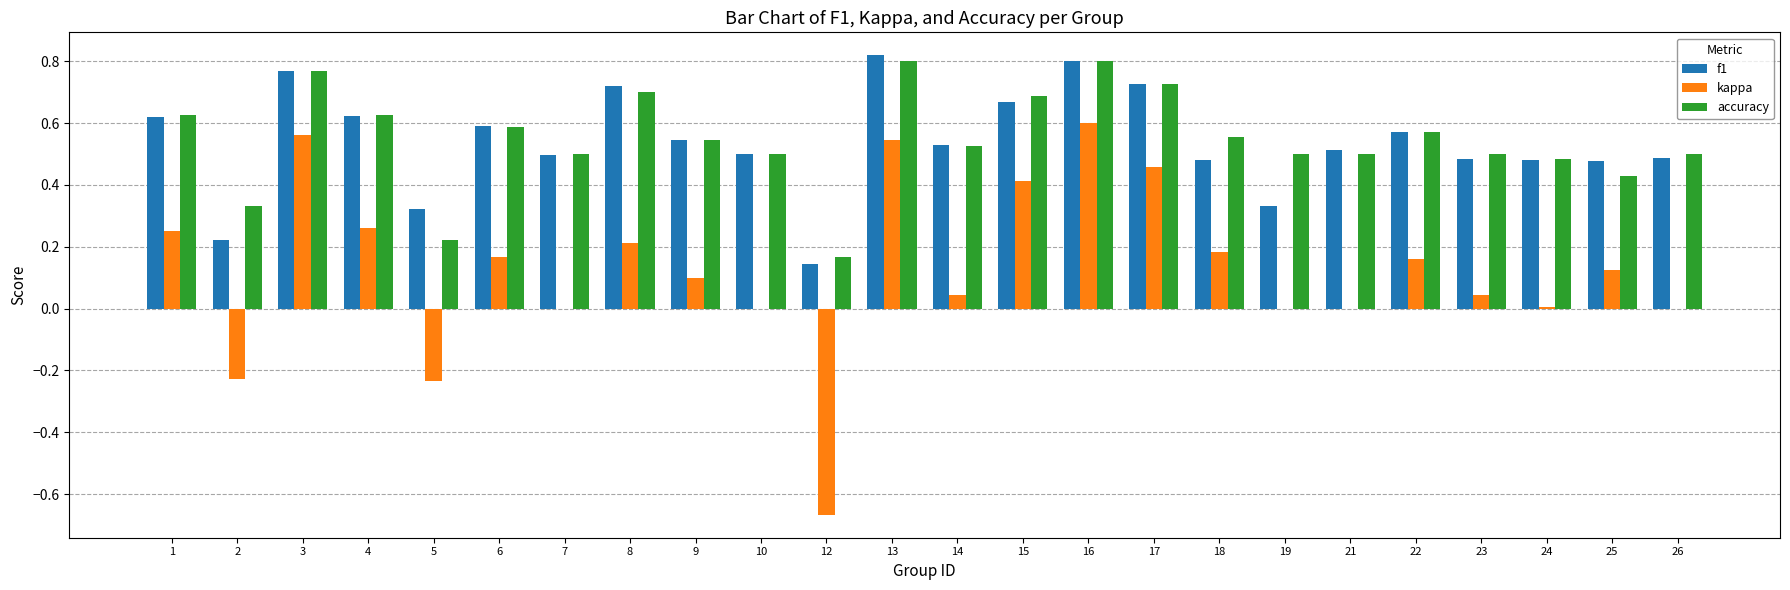

What is the sum of all accuracy values?

13.2